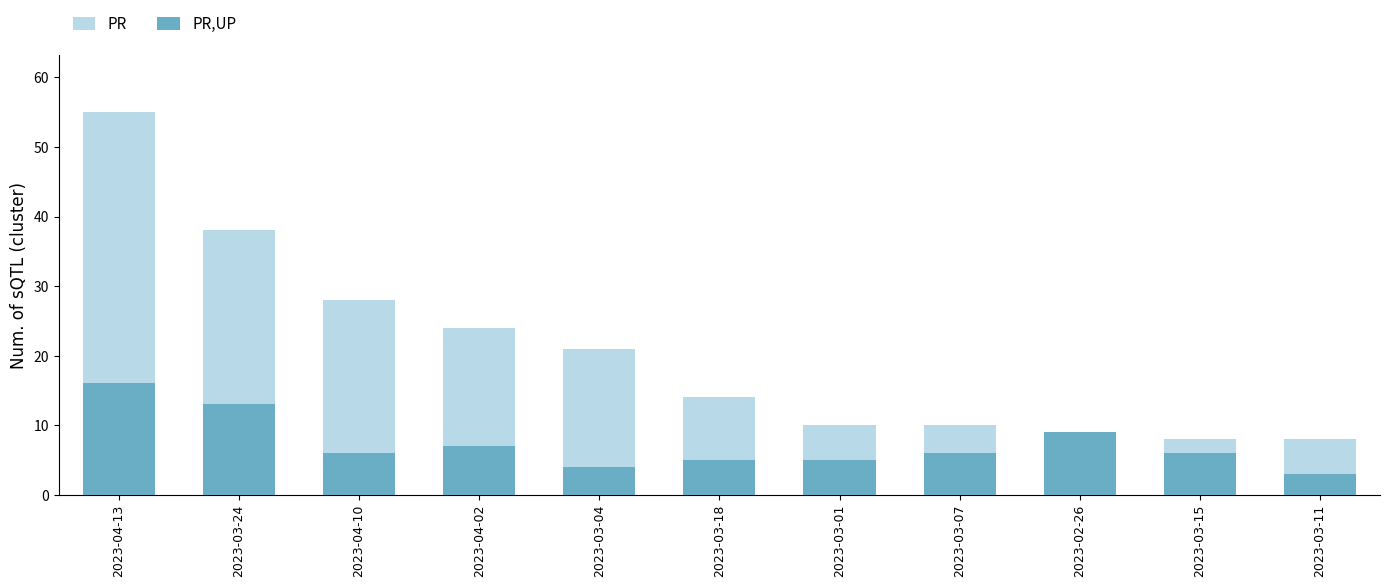

What is the difference between the second highest and minimum values in the PR series?

30